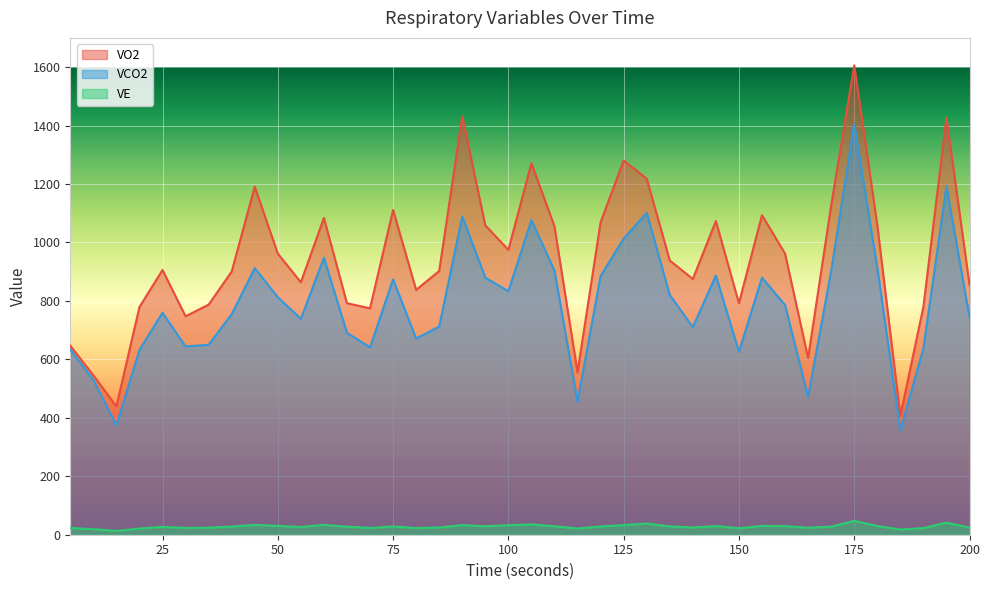

Reading left to right, transcribe all the data shown in this chart.

VO2: 647.0	545.5	438.9	779.1	905.9	747.4	787.3	900.3	1190.8	962.0	863.8	1083.9	792.1	774.6	1111.3	837.9	902.3	1431.5	1058.5	974.6	1270.8	1054.8	555.9	1069.3	1280.2	1218.4	938.4	874.9	1073.3	792.1	1093.4	961.9	604.9	1126.4	1606.1	1060.2	406.8	779.7	1426.4	855.5
VCO2: 633.5	529.9	374.5	632.4	759.7	644.3	649.9	754.7	912.3	812.8	738.8	947.7	691.0	641.1	873.7	671.3	712.4	1089.1	879.6	833.4	1076.5	903.8	454.6	885.3	1013.1	1101.4	820.3	710.6	886.9	626.4	879.6	786.2	471.8	902.2	1404.7	914.7	357.1	637.1	1192.9	744.5
VE: 23.3	18.9	13.2	21.4	27.0	23.2	24.1	27.8	33.7	30.2	26.5	33.8	27.6	23.2	28.3	23.0	24.7	32.9	29.1	32.8	35.4	29.0	21.5	28.3	32.9	38.3	28.6	24.8	29.6	22.3	30.3	29.5	23.9	27.6	47.5	29.8	17.8	22.8	41.3	24.4